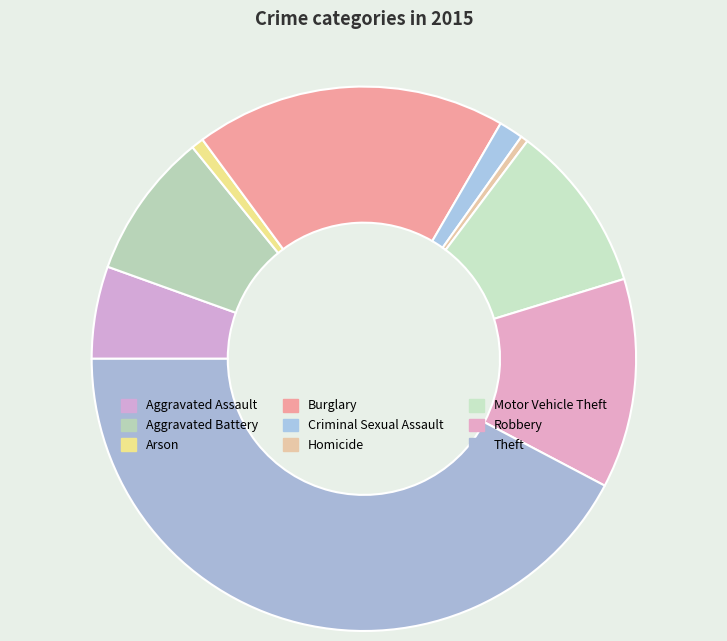

How many slices are in this pie chart?

9